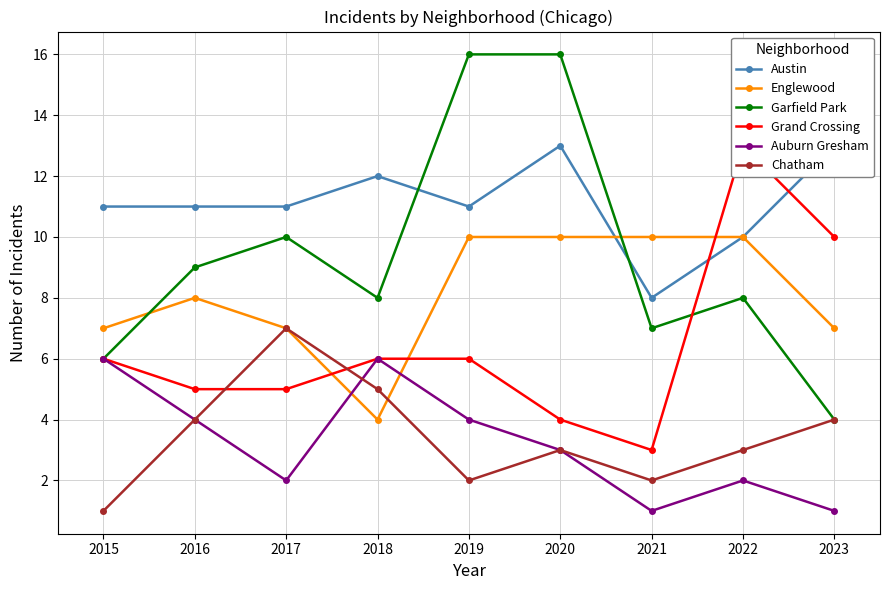

At which category does Garfield Park reach its first local valley?

2018